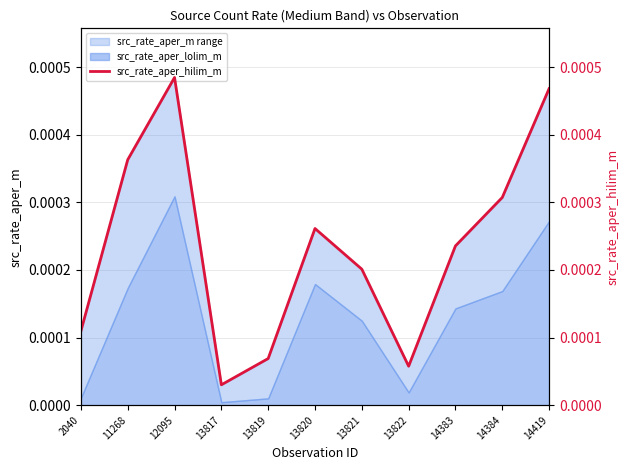

How many interior local peaks (higher than both neighbors) does the data have?

2